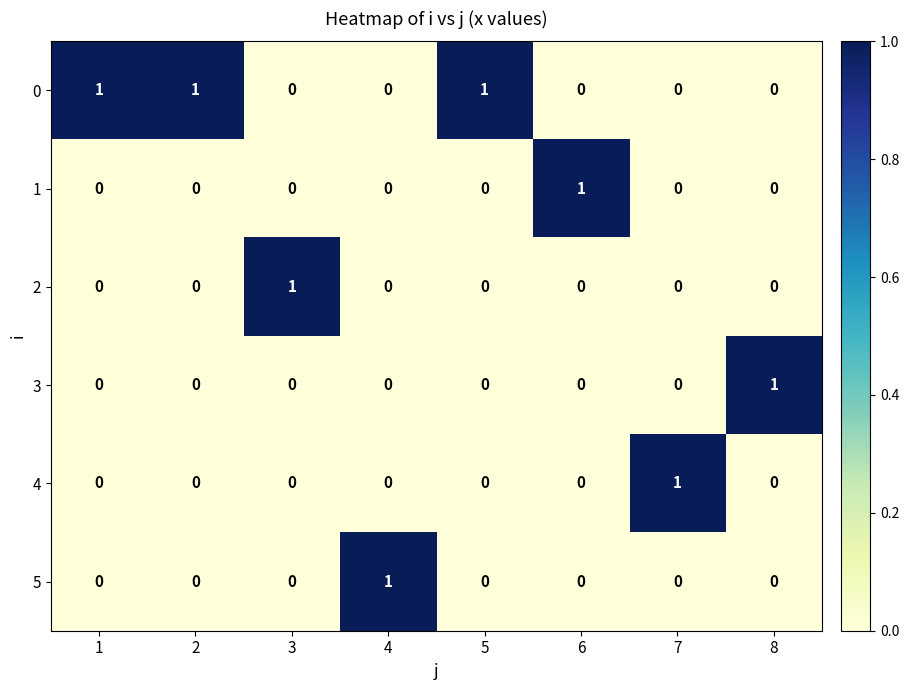

How many 2 values are between 0 and 1?

8